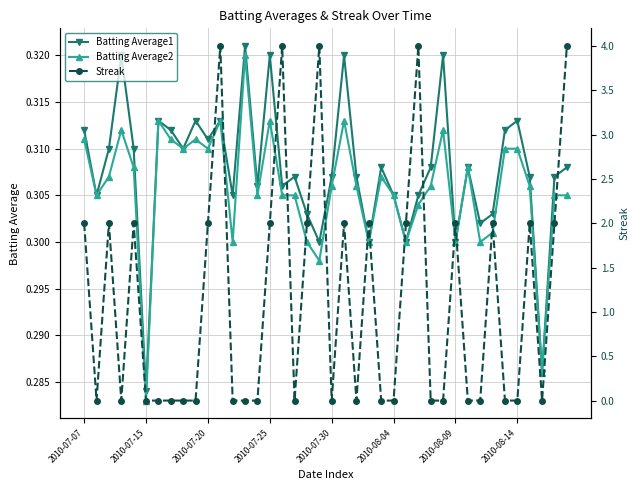

True or false: Batting Average2 has more than 1 interior local peaks.

True